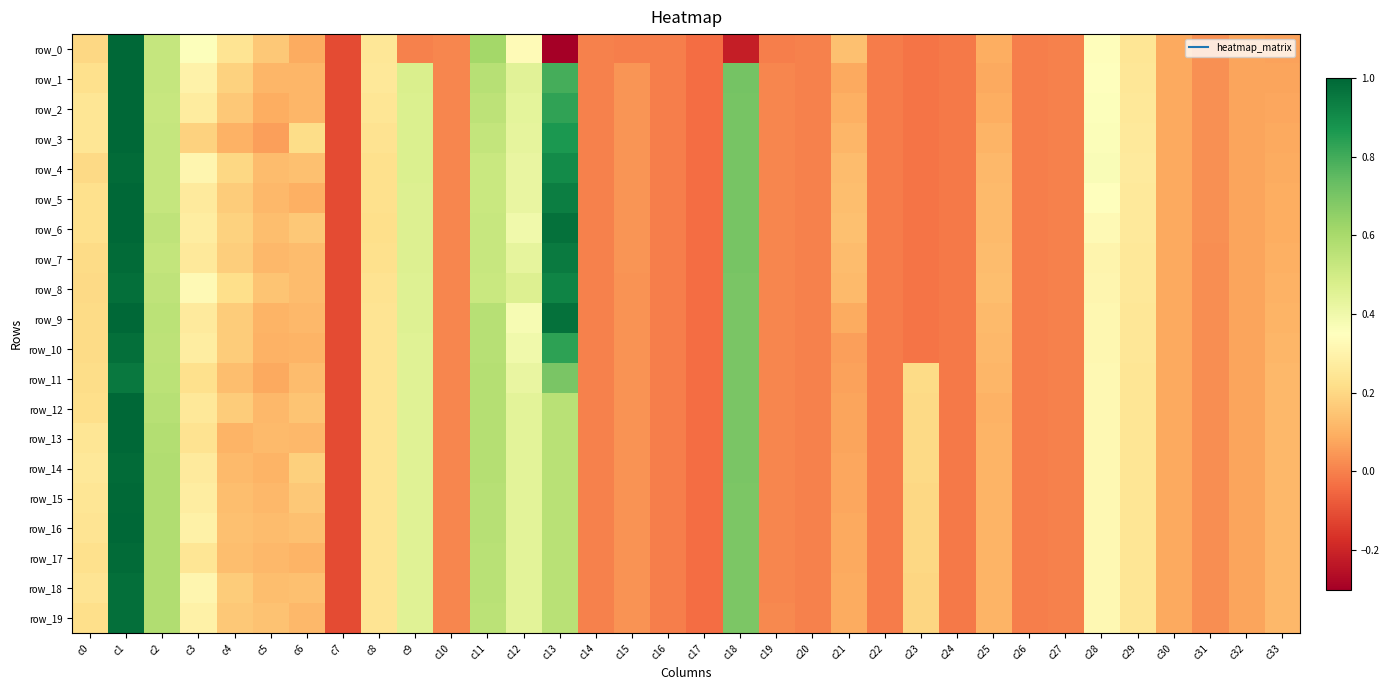

Which category has the lowest value across all series?

c13